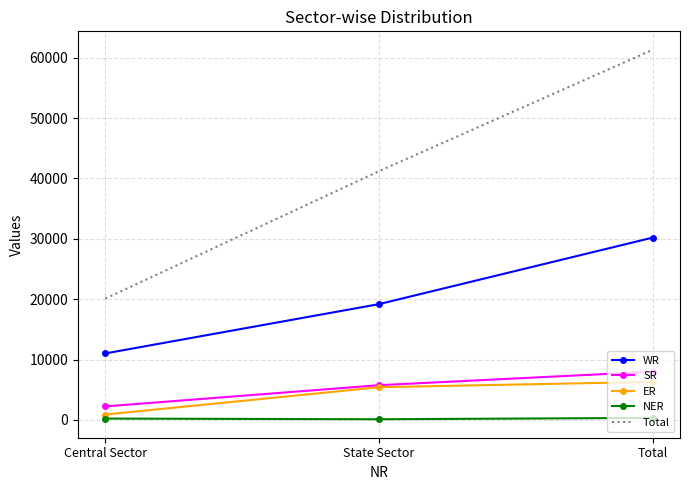

True or false: ER has a value of 6304 at Total.

True